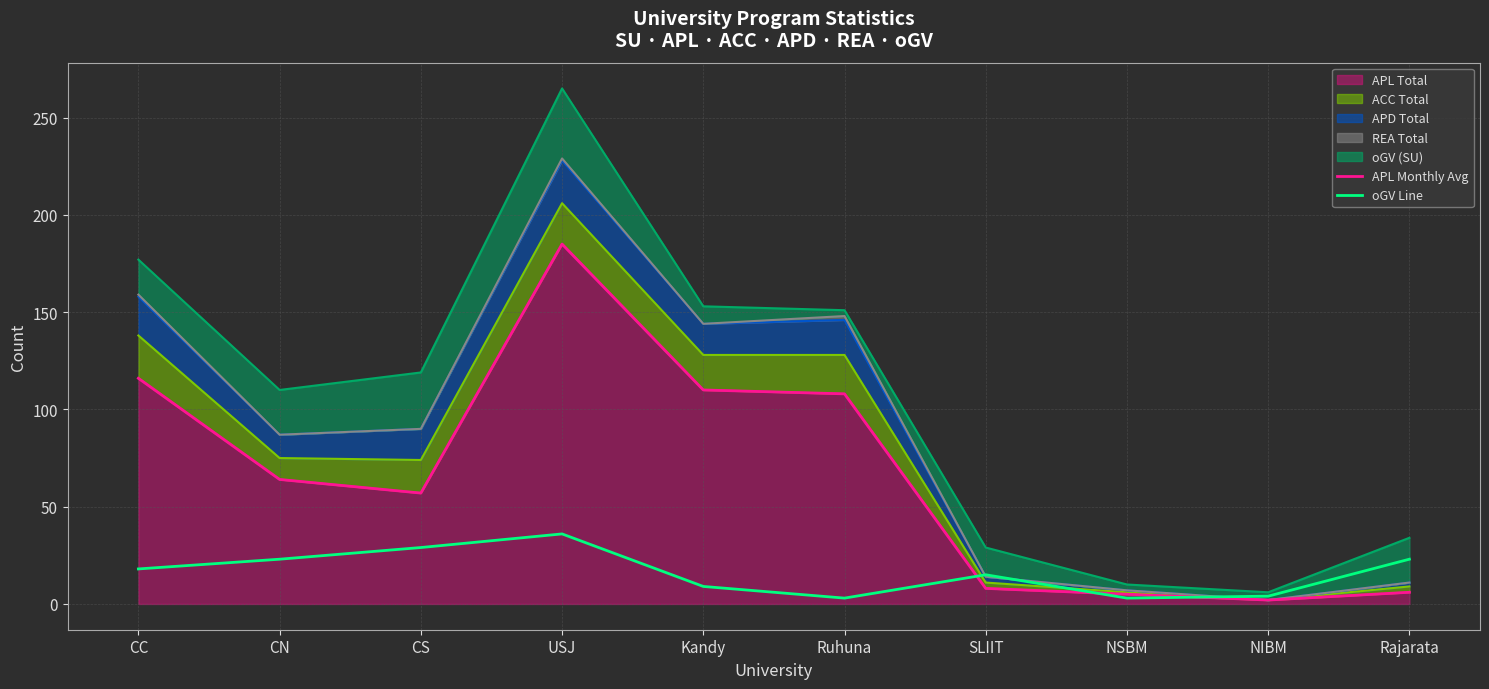

What position from the left is SLIIT?

7